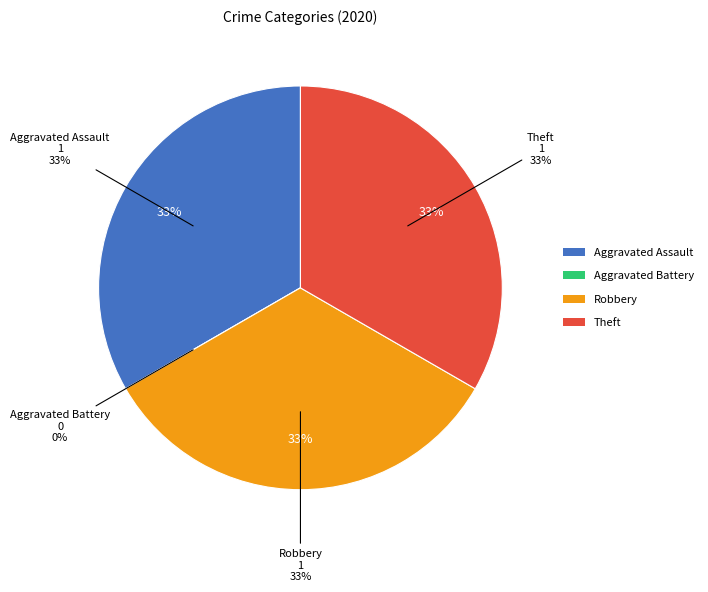

True or false: Robbery accounts for 45% of the total.

False